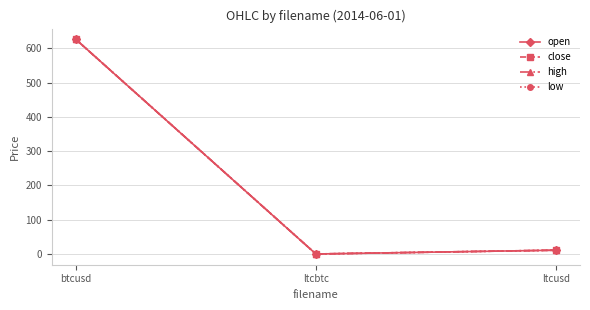

Is this an area chart (filled region under the line)?

No